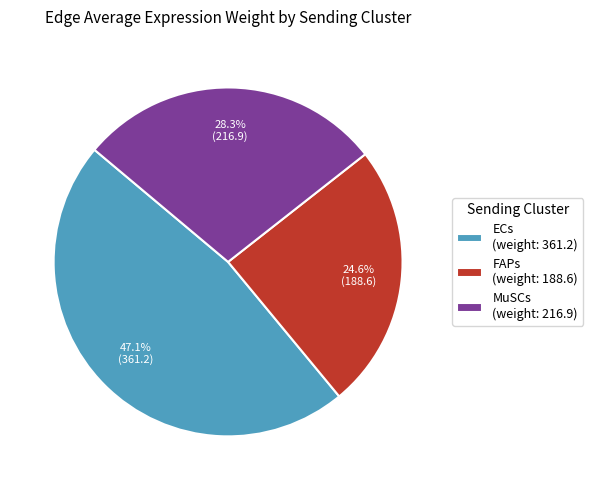

Does MuSCs (weight: 216.9) represent more than half of the total?

No